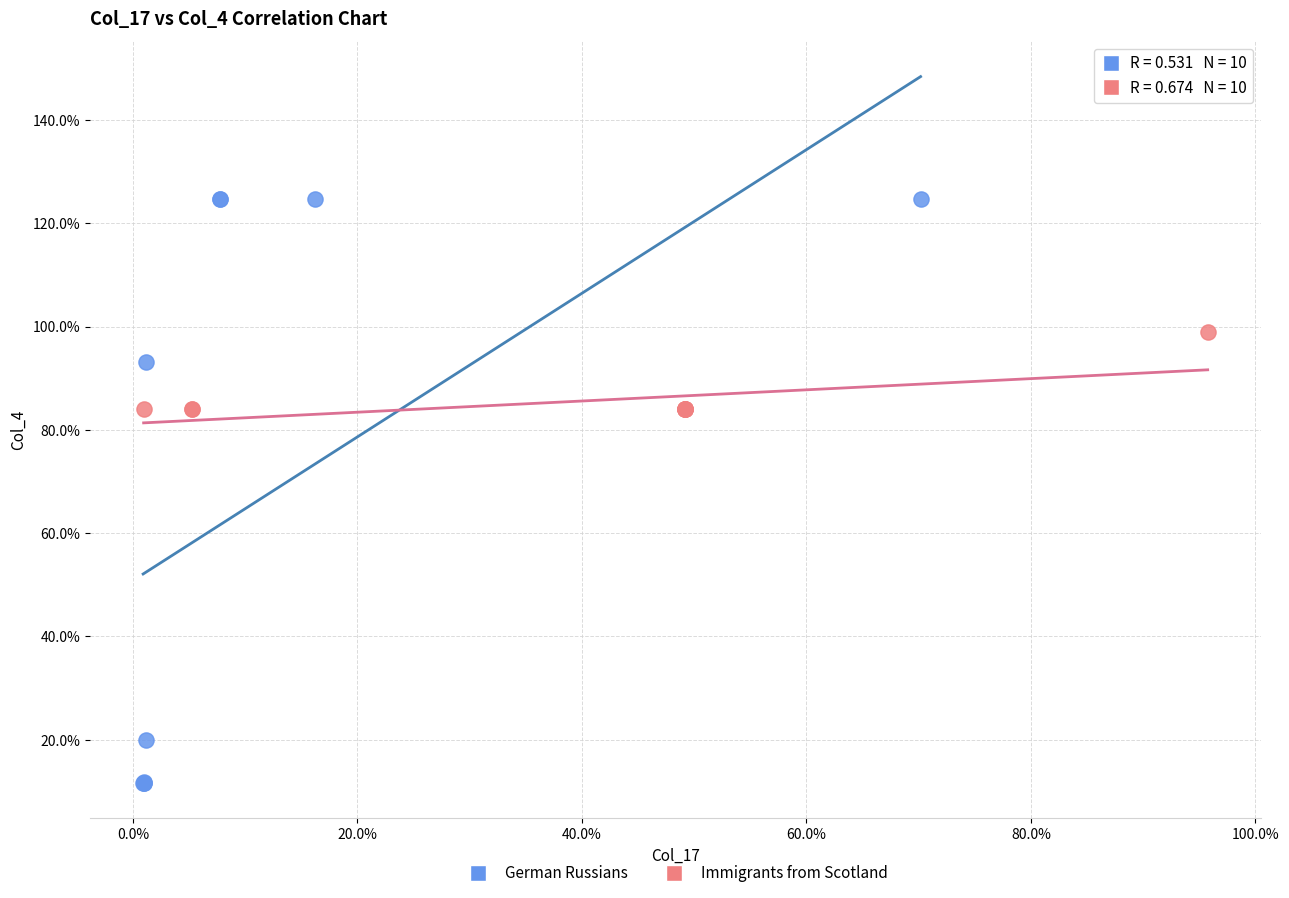

Which series has the widest spread of Y values?

German Russians